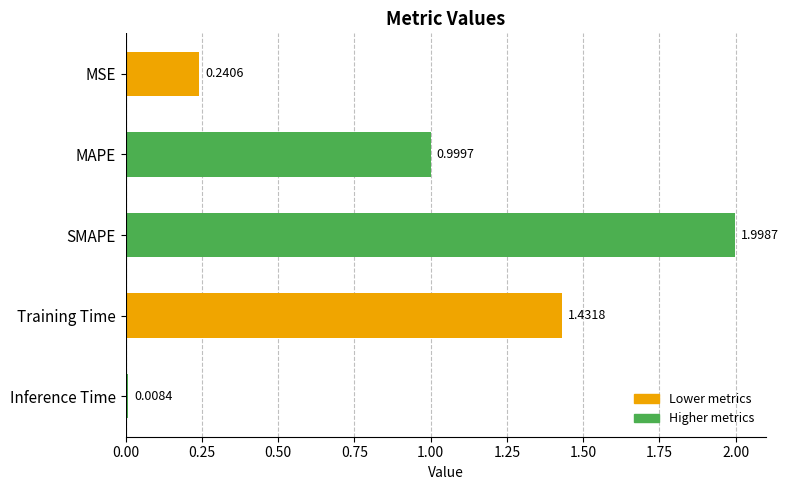

Which label corresponds to the smallest value in the chart?

Inference Time